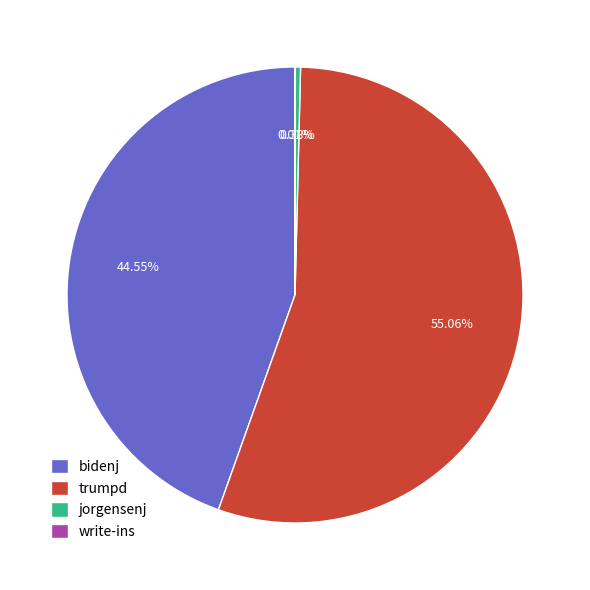

Between trumpd and jorgensenj, which is larger?

trumpd